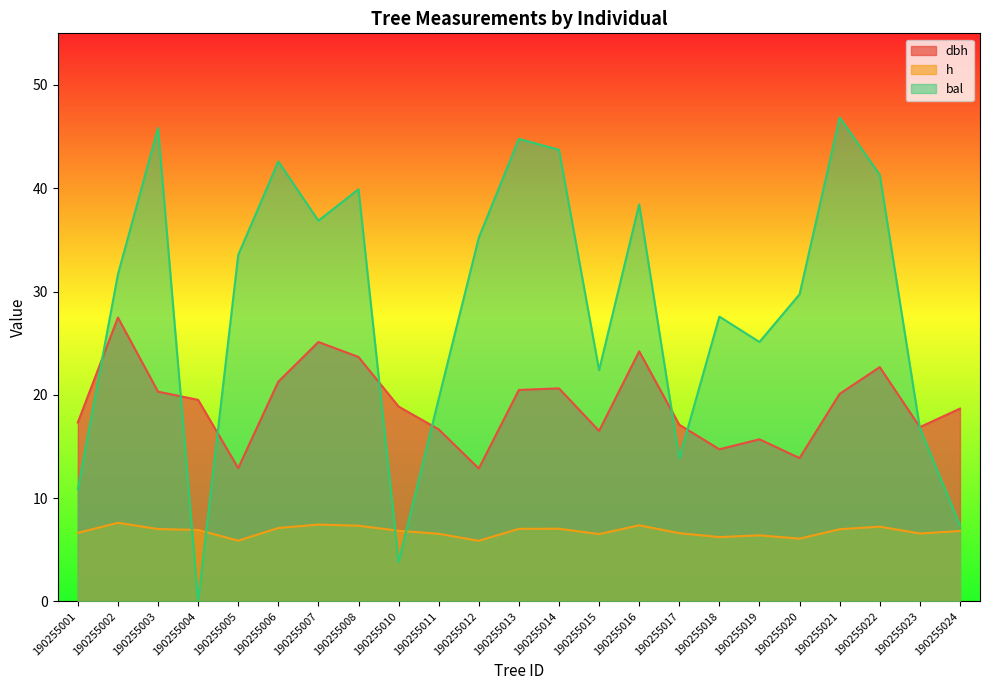

Reading left to right, list all the values displayed in this chart.

dbh: 17.3	27.5	20.3	19.5	12.9	21.3	25.1	23.7	18.9	16.6	12.9	20.5	20.6	16.5	24.2	17.1	14.7	15.7	13.9	20.1	22.7	16.9	18.7
h: 6.6	7.6	7.0	6.9	5.9	7.1	7.4	7.3	6.8	6.5	5.9	7.0	7.0	6.5	7.4	6.6	6.2	6.4	6.1	7.0	7.2	6.6	6.8
bal: 10.8	31.7	45.8	0.0	33.5	42.6	36.9	39.9	3.8	19.6	35.2	44.8	43.7	22.4	38.4	13.8	27.6	25.1	29.7	46.9	41.3	16.8	7.4